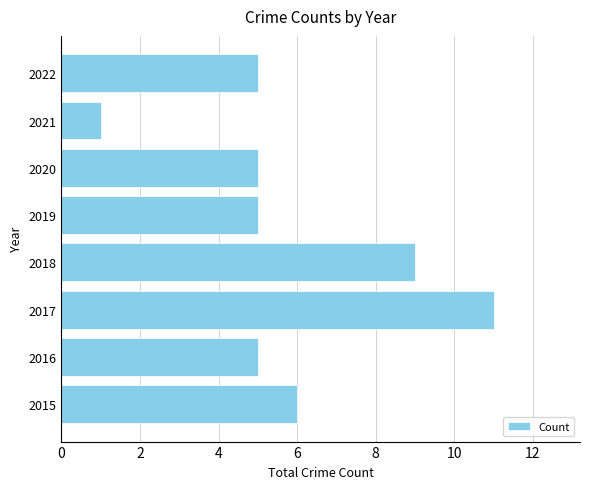

The chart shows a value of 11 at 2017. True or false?

True